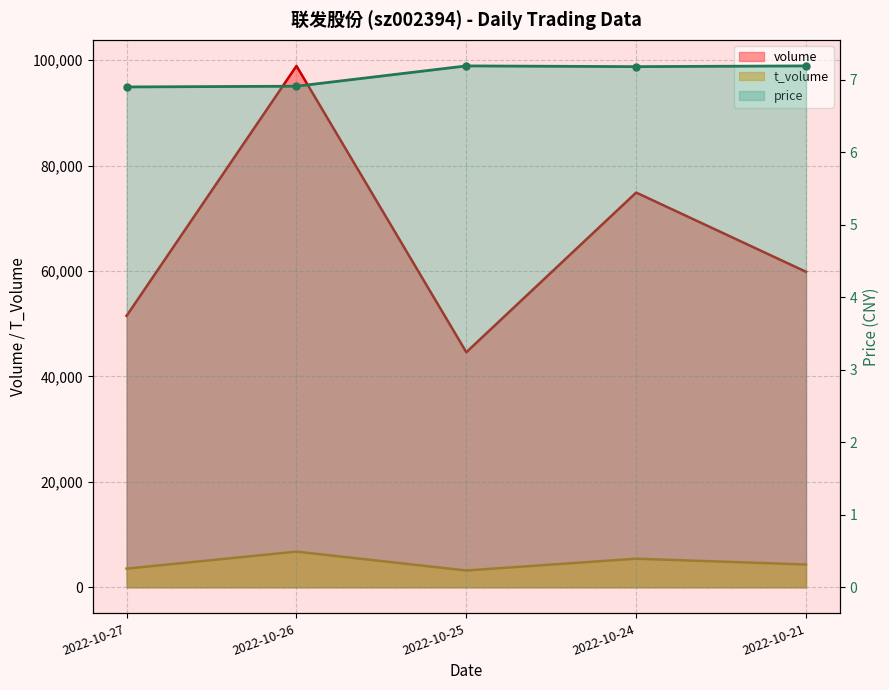

How many lines are shown in the chart?

3